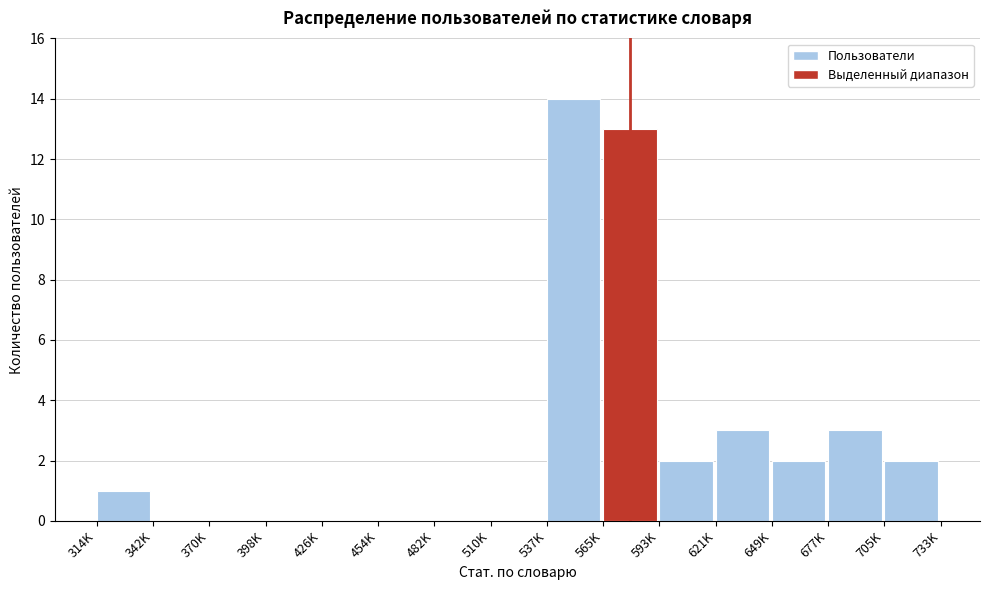

Reading right to left, transcribe all the data shown in this chart.

705K=2	677K=3	649K=2	621K=3	593K=2	565K=13	537K=14	510K=0	482K=0	454K=0	426K=0	398K=0	370K=0	342K=0	314K=1